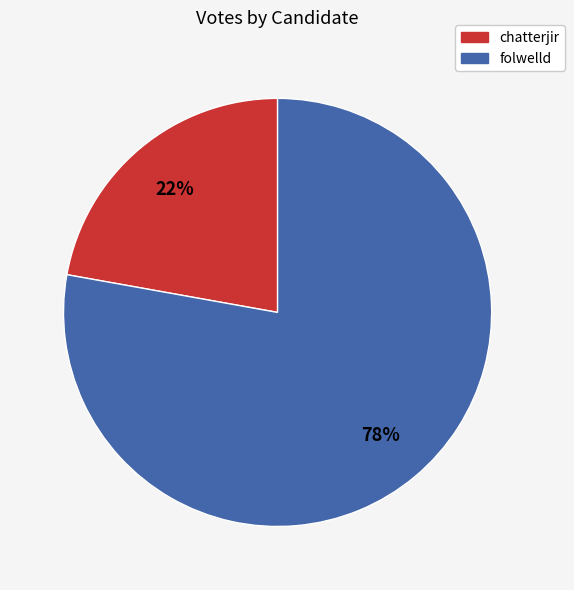

Which category has the biggest portion of the pie?

folwelld